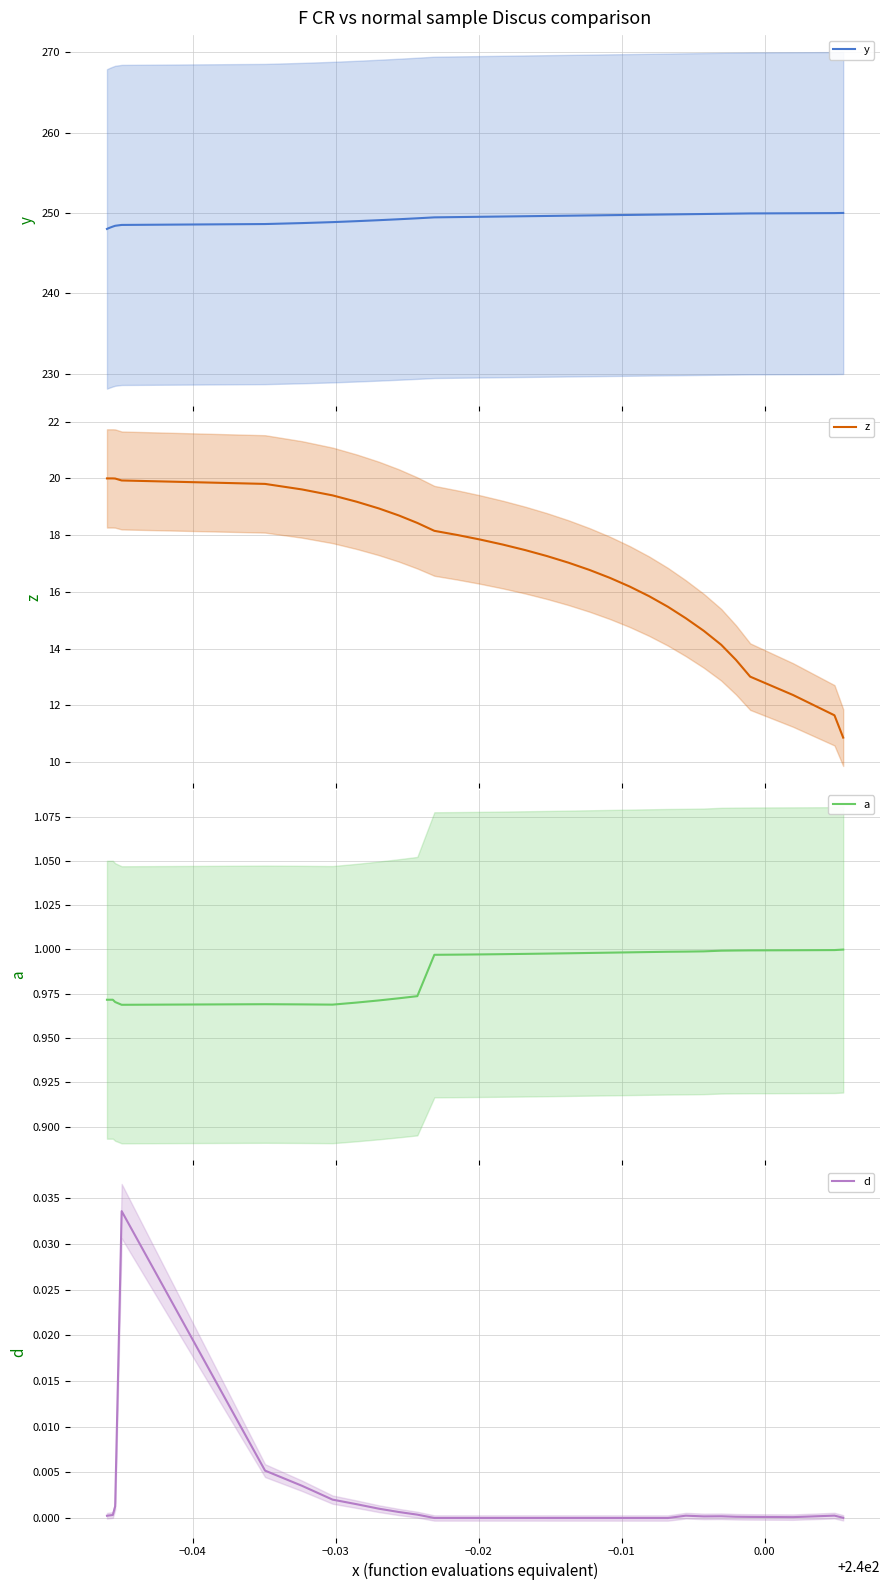

How many lines are shown in the chart?

4